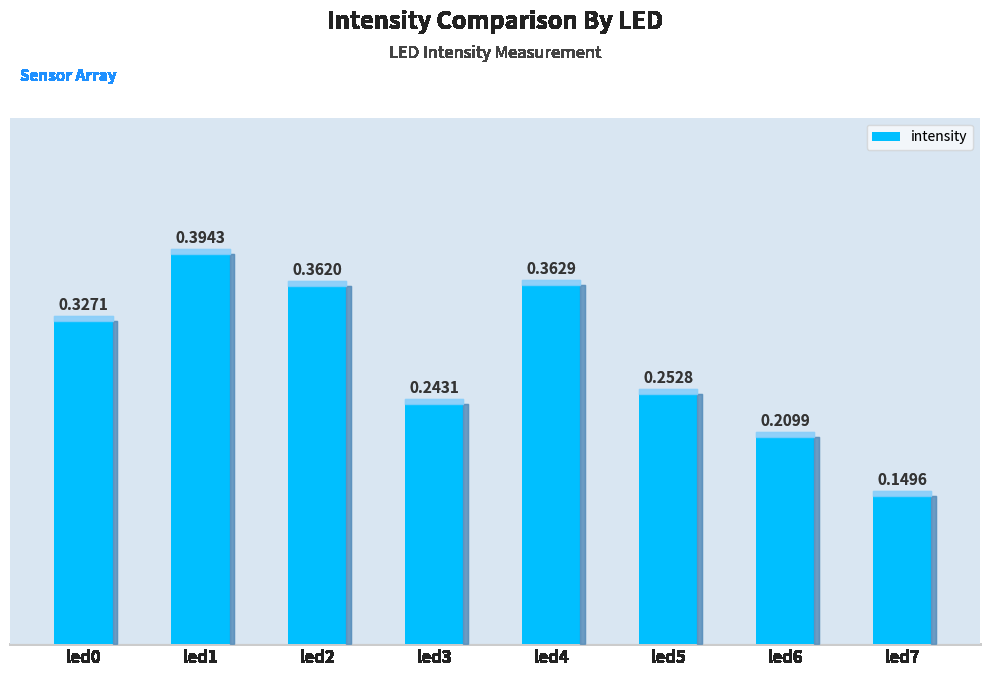

What is the change in value from led1 to led5?

-0.1